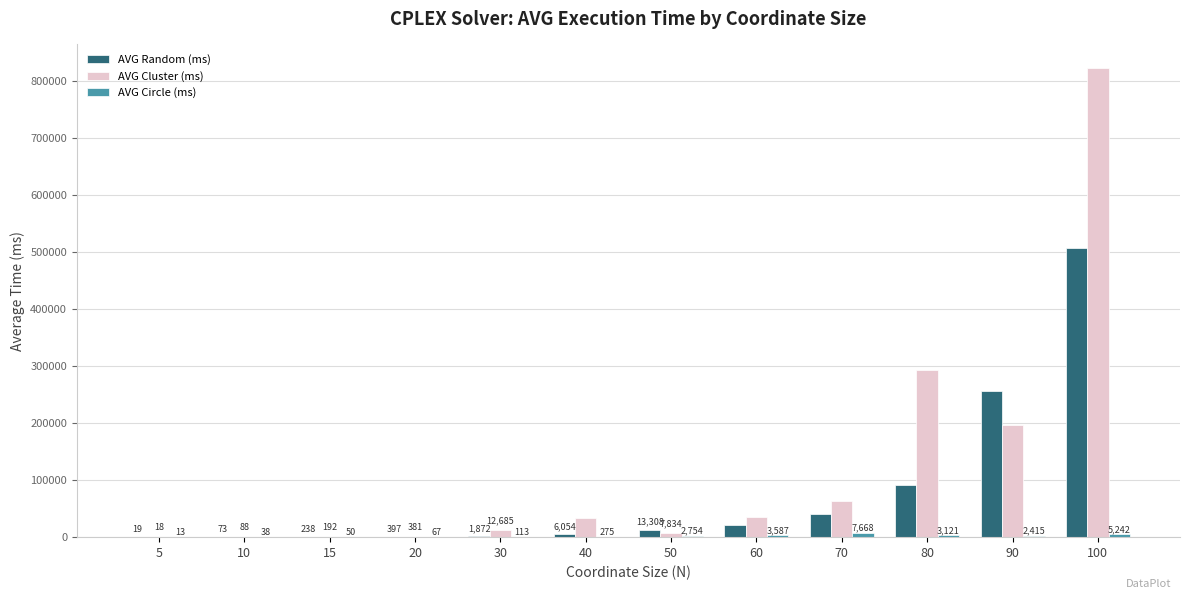

Is it true that AVG Random (ms) equals 20883.0 at 60?

True